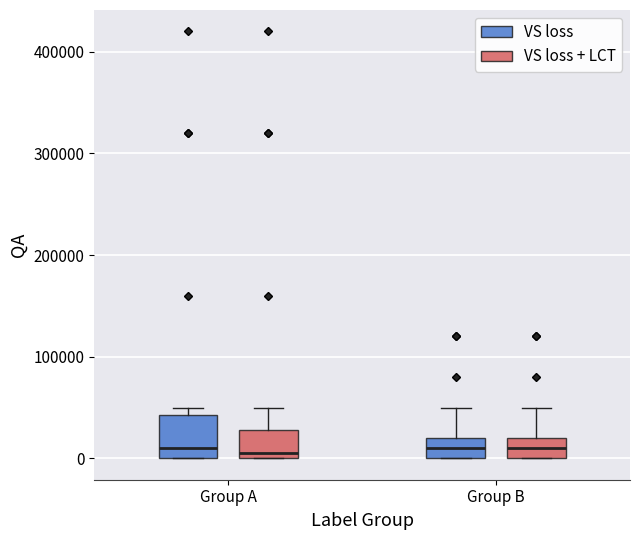

Reading left to right, transcribe this box plot: for each box, give where its median line is, the range the box spans, and where its two whiskers end, as read against the y-axis. The values are not printed on the chart, so give them approximately, as read against the axis.

Group A (VS loss): median 10000, box 0 to 40000, whiskers 0 to 50000
Group A (VS loss + LCT): median 10000, box 0 to 30000, whiskers 0 to 50000
Group B (VS loss): median 10000, box 0 to 20000, whiskers 0 to 50000
Group B (VS loss + LCT): median 10000, box 0 to 20000, whiskers 0 to 50000